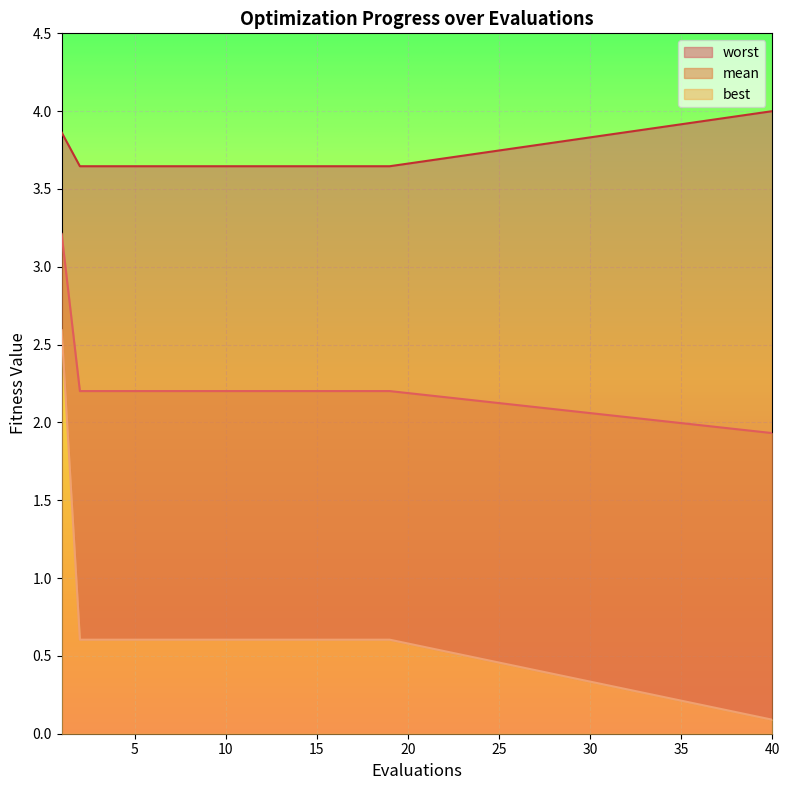

What is the value of the worst point at the 8th from the left?

3.6